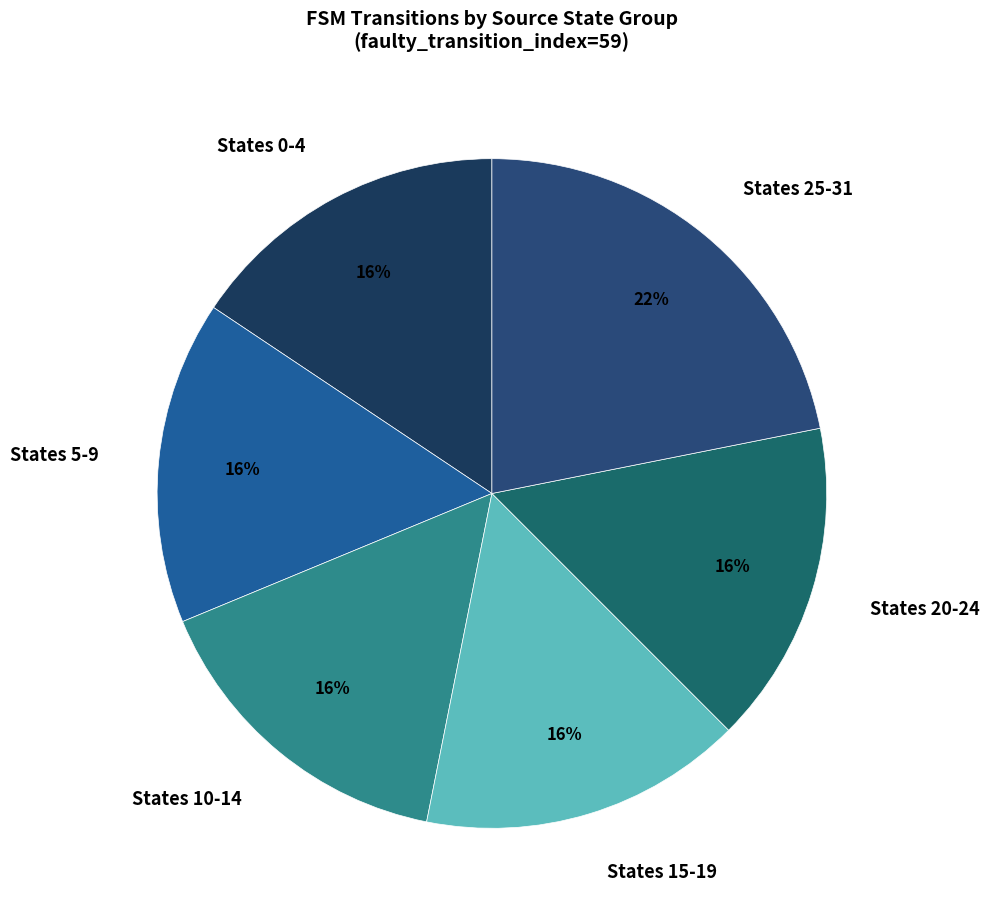

How many segments does this pie chart have?

6